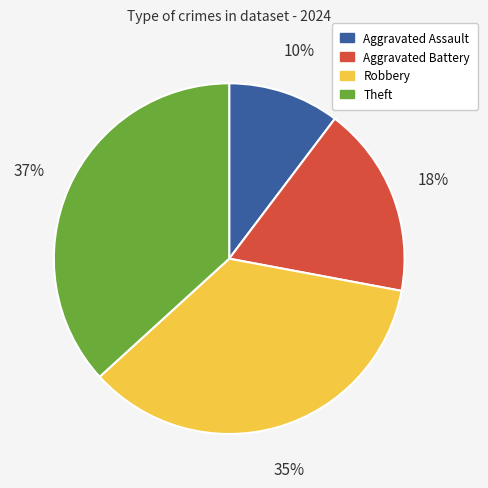

Combined, do Aggravated Battery and Theft account for over 50%?

Yes